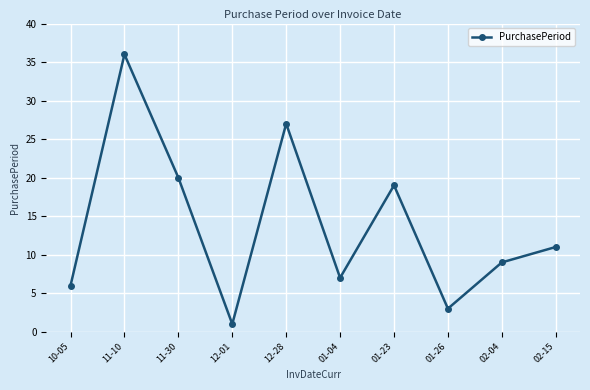

How many interior local peaks (higher than both neighbors) does the data have?

3